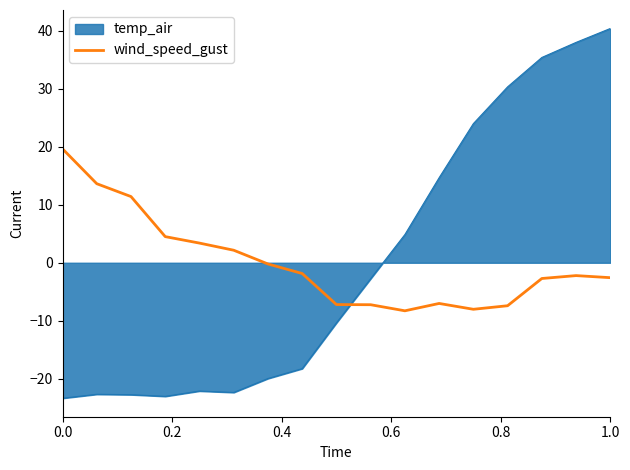

What is the greatest value displayed?

40.4